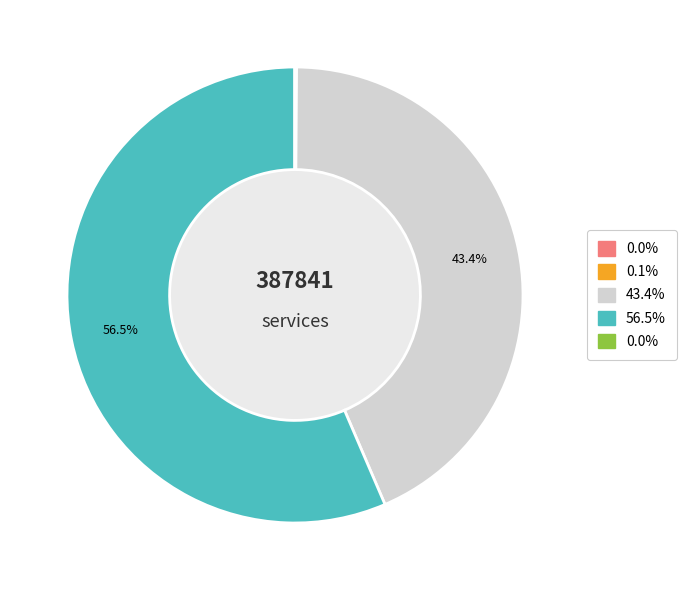

Does any single category account for the majority?

Yes